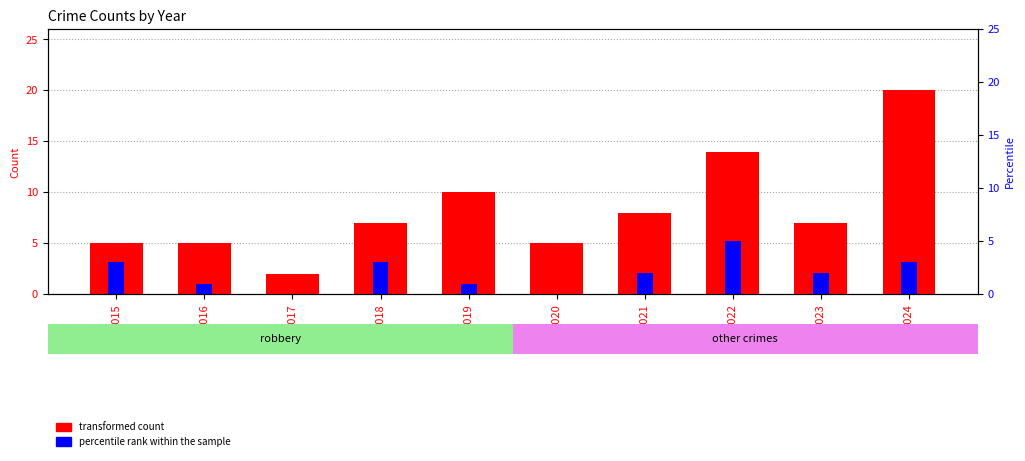

At how many categories does at least one series exceed 15?

1